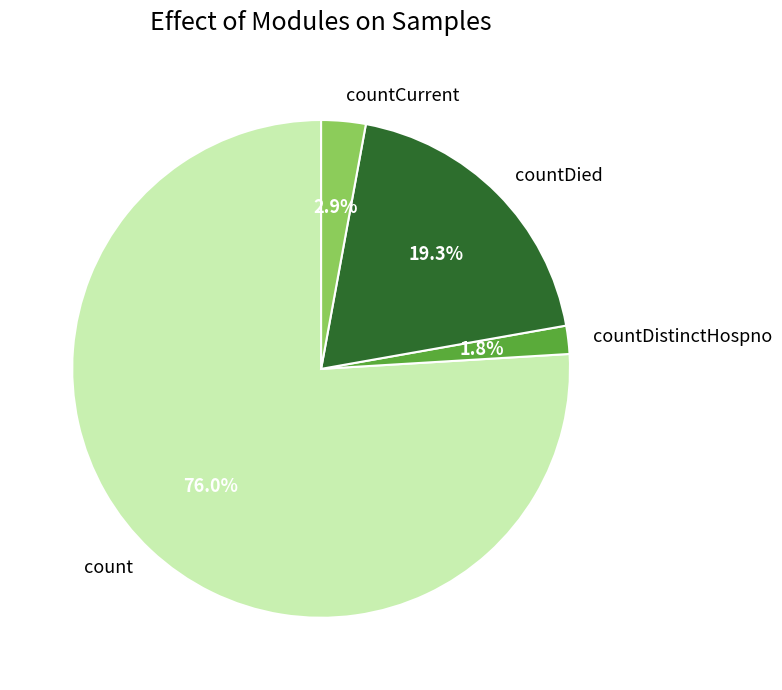

True or false: count accounts for 76% of the total.

True